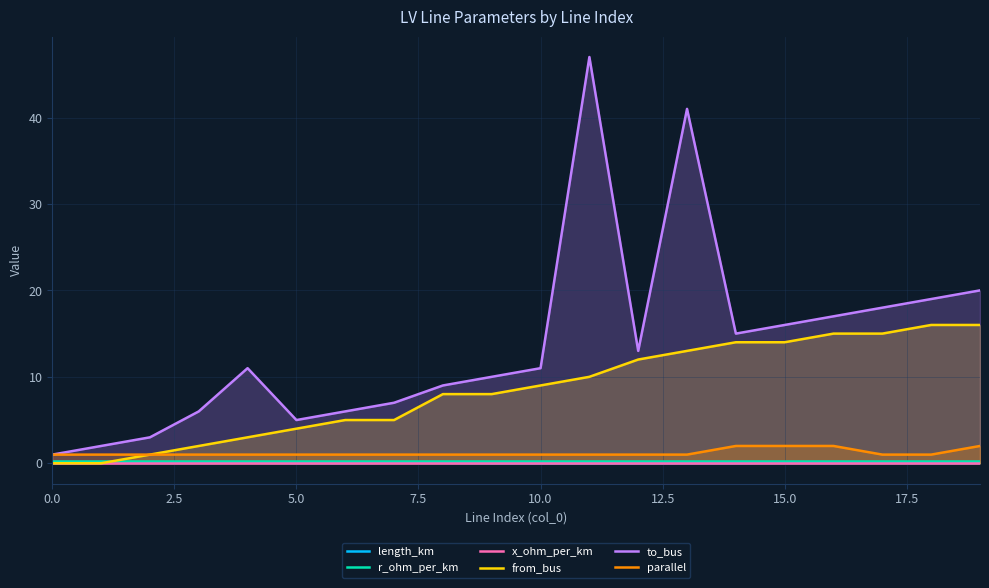

At which category is the sum across all series the highest?

11